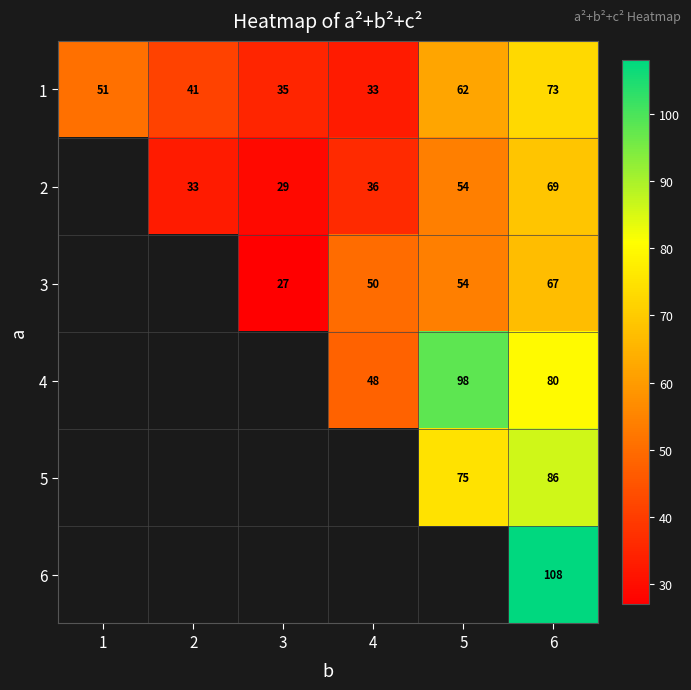

Is it true that 3 equals 40 at 6?

False